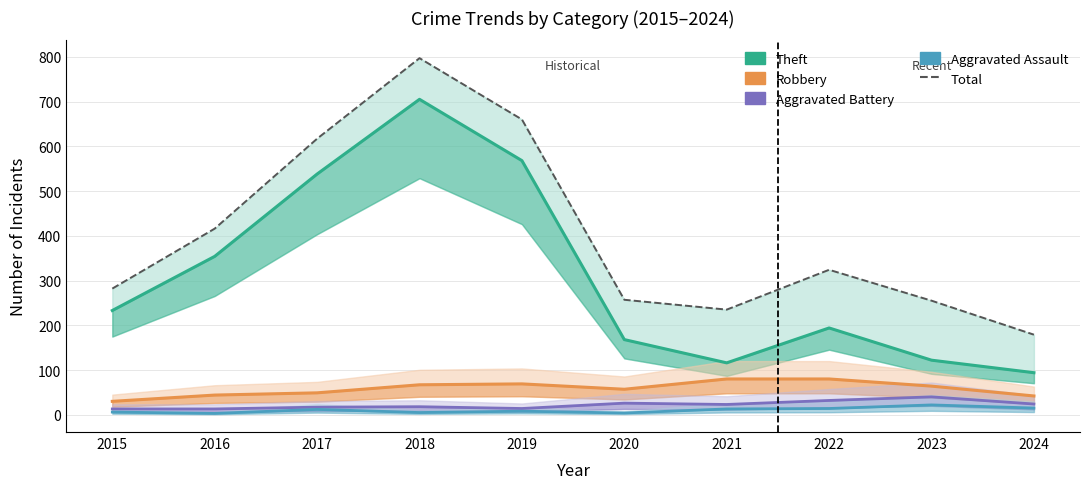

Which series has the largest total across all categories?

Total